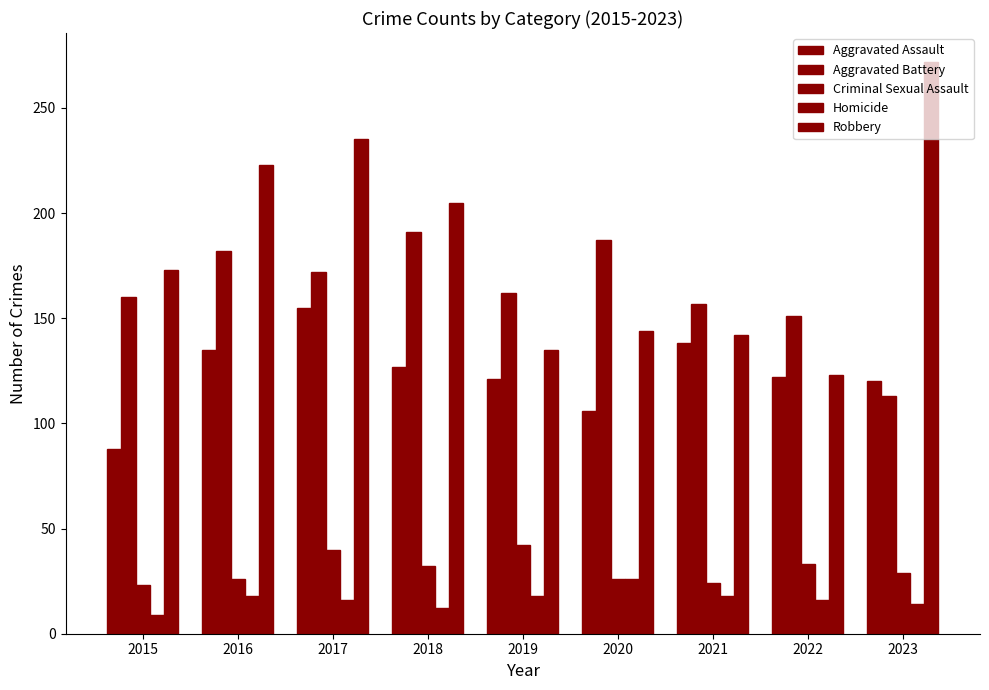

The Robbery series shows 135 at 2019. True or false?

True